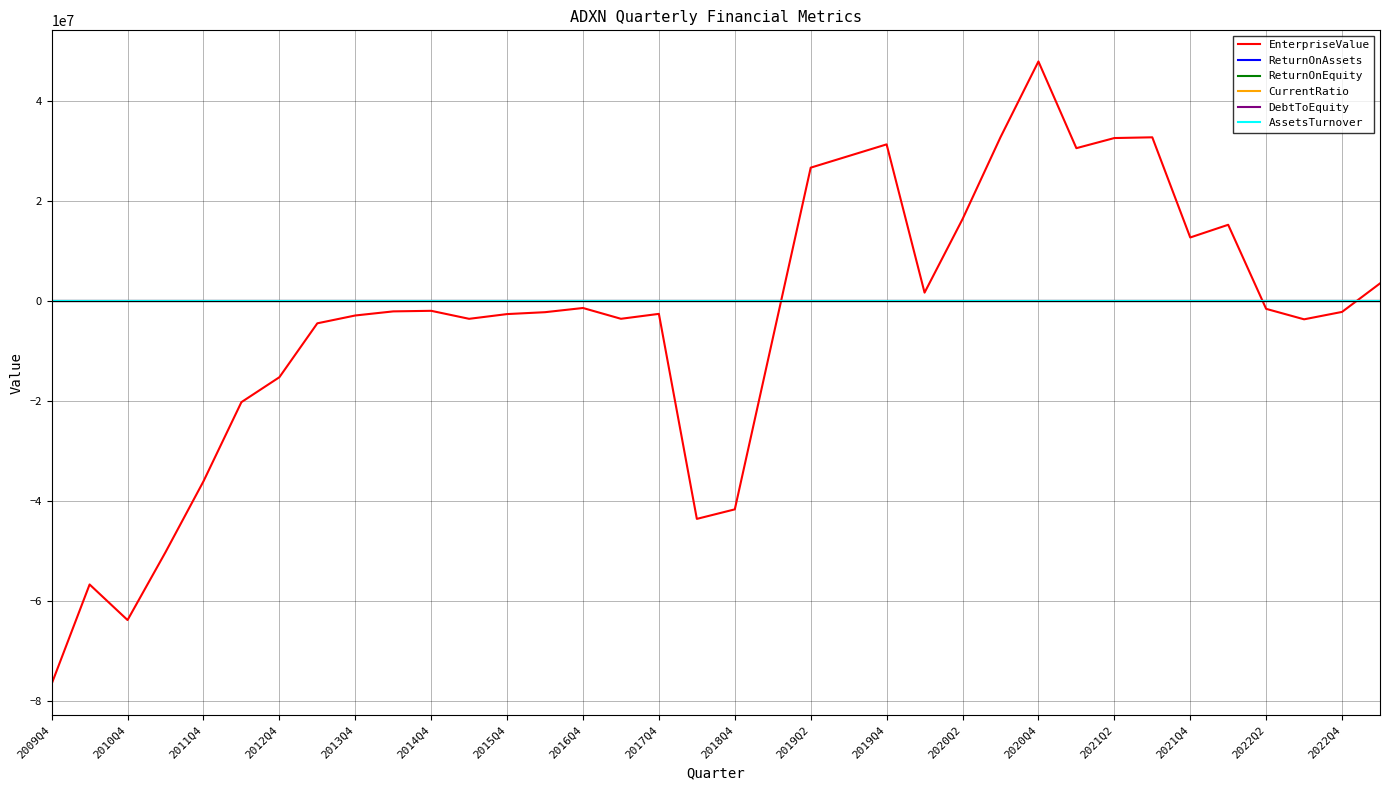

What is the maximum value shown in the chart?

47868342.5